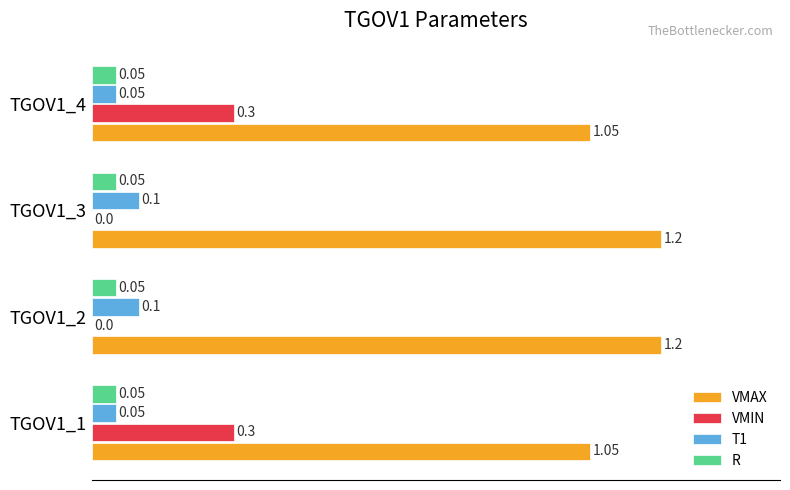

What is the sum of all VMIN values?

0.6